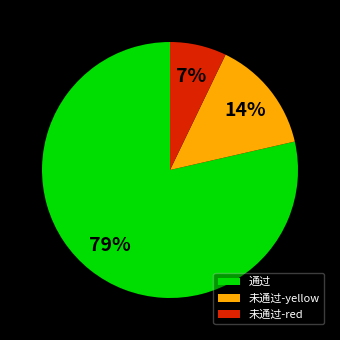

The 通过 slice represents 79% of the pie. True or false?

True